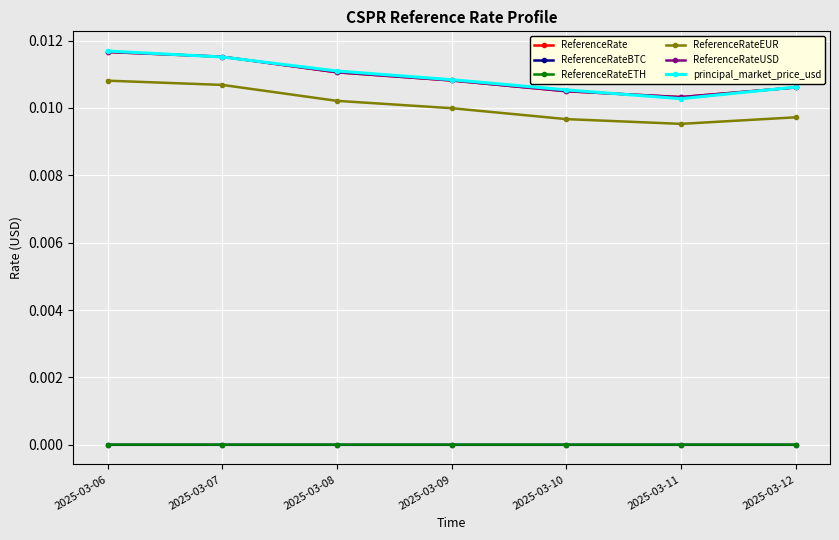

Where is the first local maximum for ReferenceRateBTC?

2025-03-08